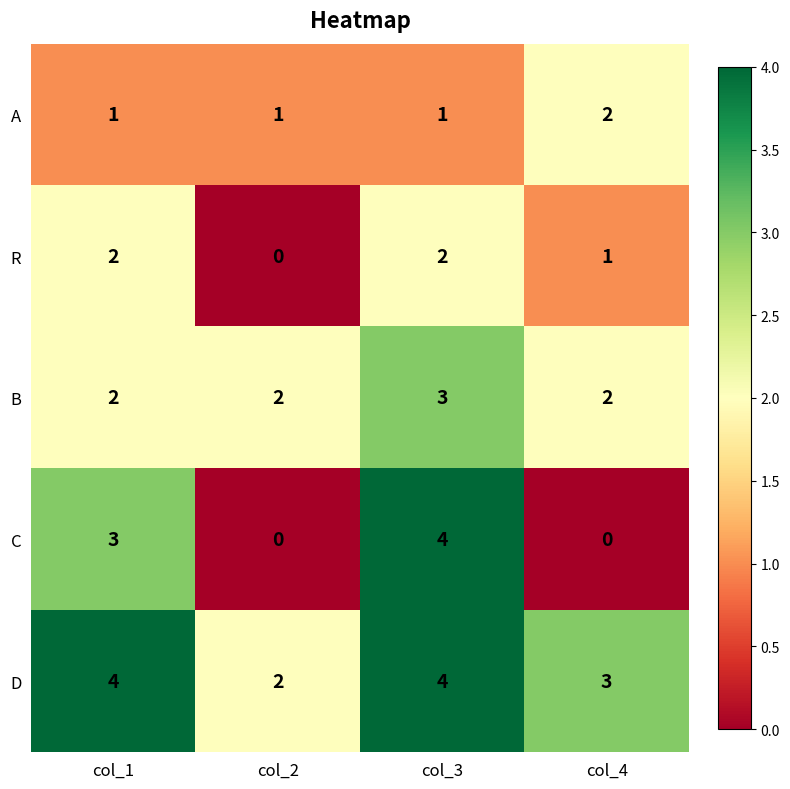

Reading left to right, what are all the values shown in this chart?

A: col_1=1	col_2=1	col_3=1	col_4=2
R: col_1=2	col_2=0	col_3=2	col_4=1
B: col_1=2	col_2=2	col_3=3	col_4=2
C: col_1=3	col_2=0	col_3=4	col_4=0
D: col_1=4	col_2=2	col_3=4	col_4=3